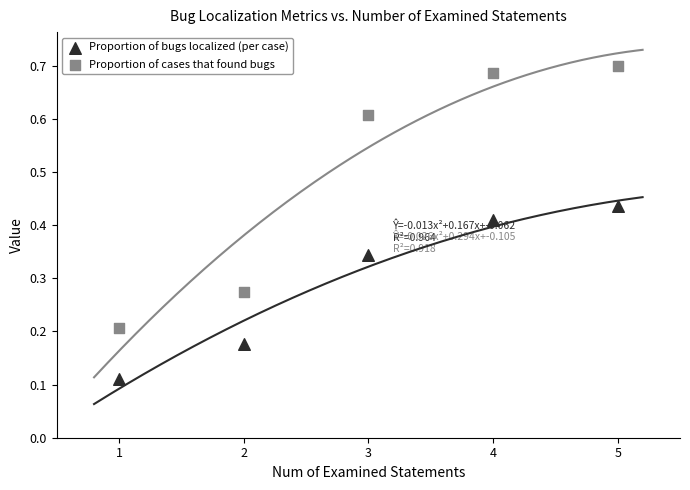

Across all data points, what is the range of Y values (max minus min)?

0.6